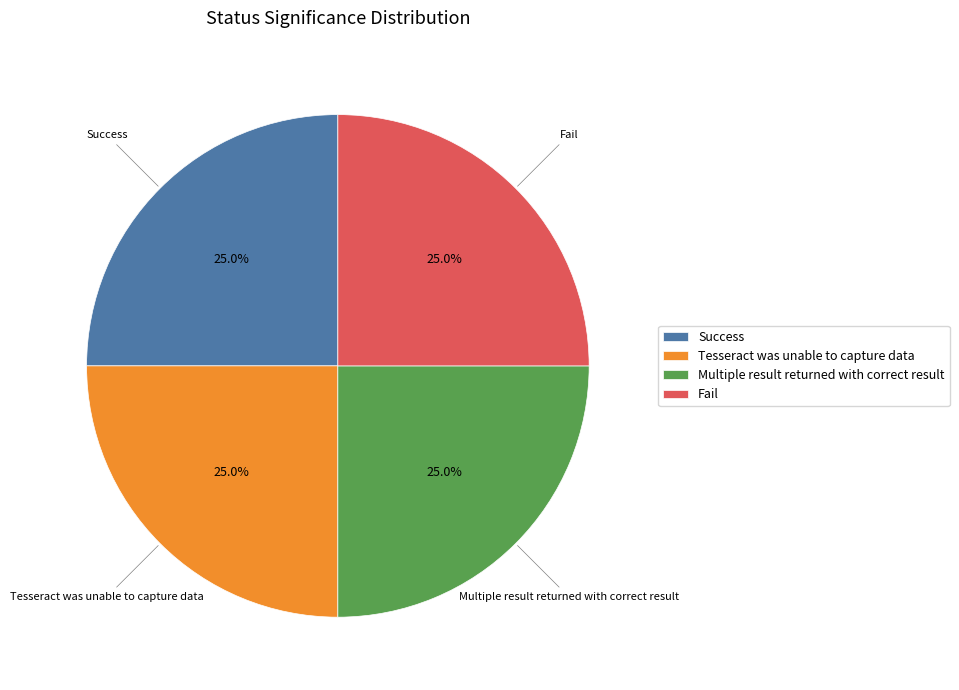

To the nearest percent, what portion does Multiple result returned with correct result represent?

25%